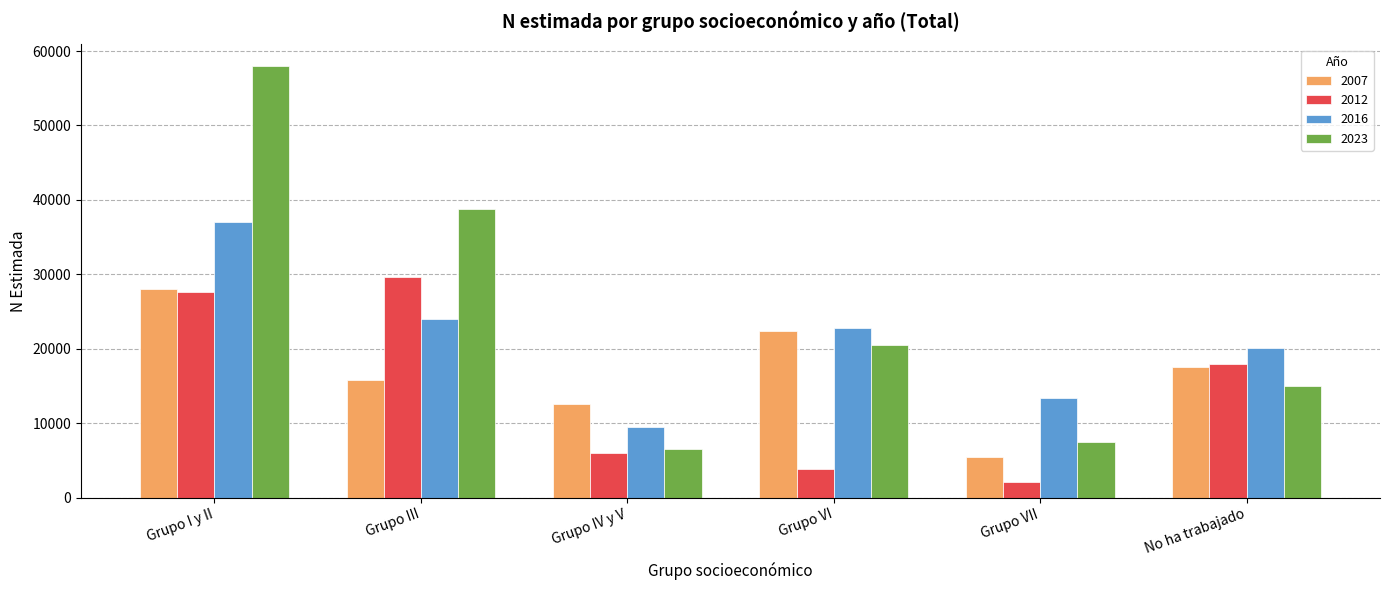

Reading left to right, what are all the values shown in this chart?

2007: 27963	15743	12508	22365	5483	17557
2012: 27661	29650	6045	3781	2105	18005
2016: 37073	24038	9546	22808	13378	20085
2023: 57994	38710	6488	20459	7522	15006